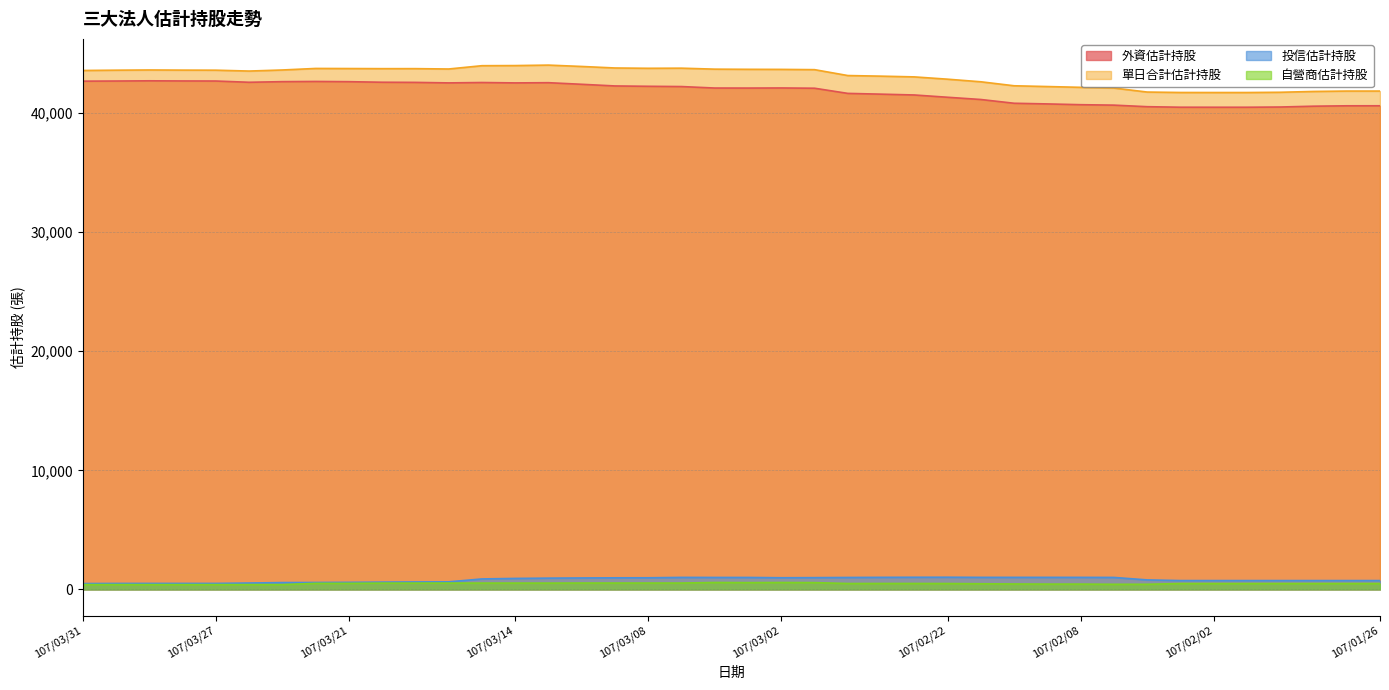

The 外資估計持股 series shows 42591 at 107/03/26. True or false?

True